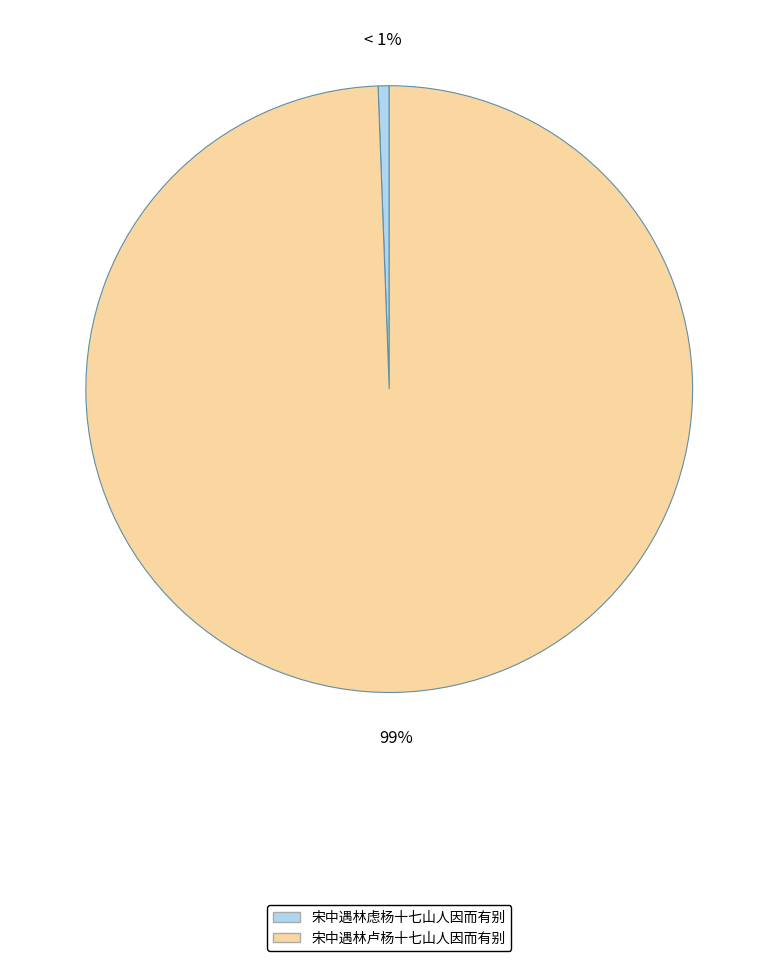

Between 宋中遇林卢杨十七山人因而有别 and 宋中遇林虑杨十七山人因而有别, which is larger?

宋中遇林卢杨十七山人因而有别